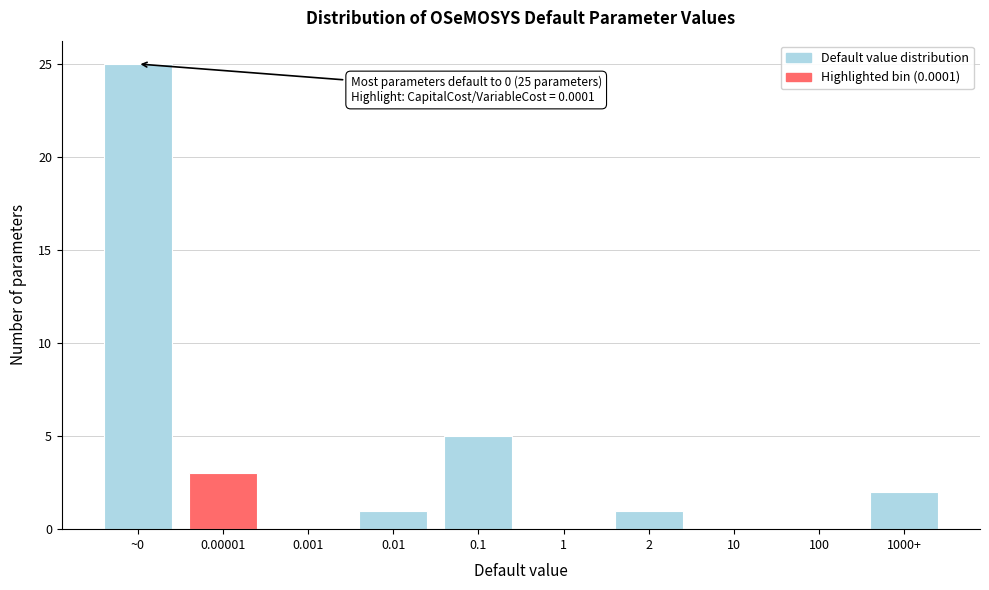

Reading left to right, list all the values displayed in this chart.

~0=25	0.00001=3	0.001=0	0.01=1	0.1=5	1=0	2=1	10=0	100=0	1000+=2